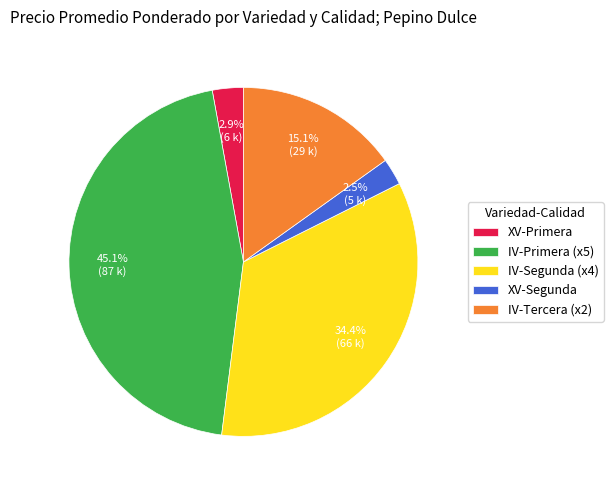

To the nearest percent, what is the average slice percentage?

20%